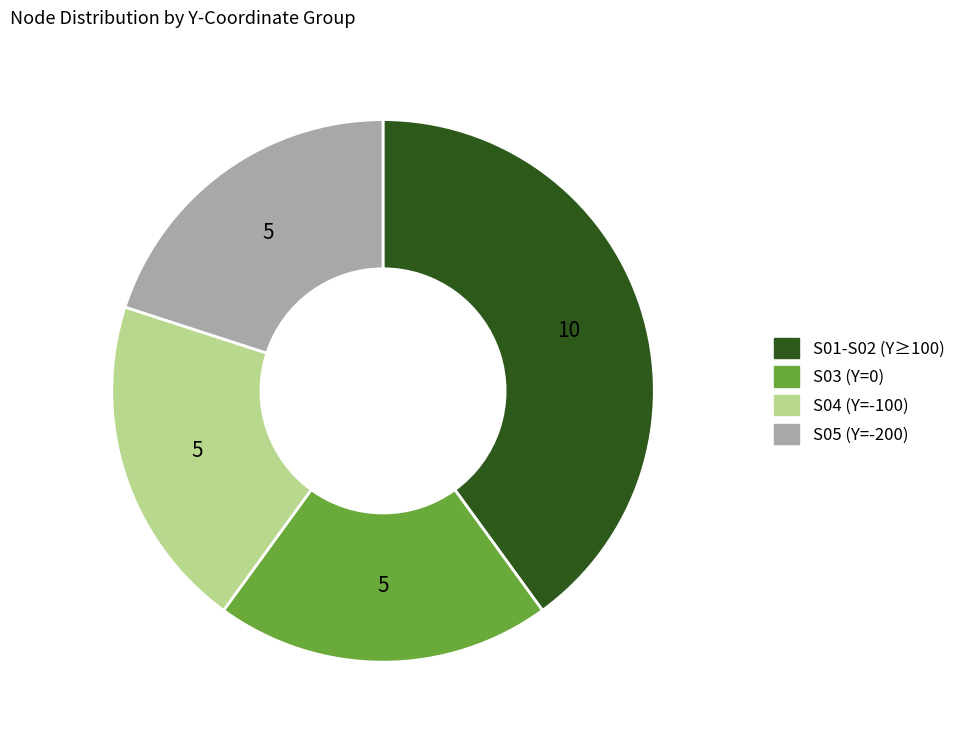

Count the number of slices in the pie.

4